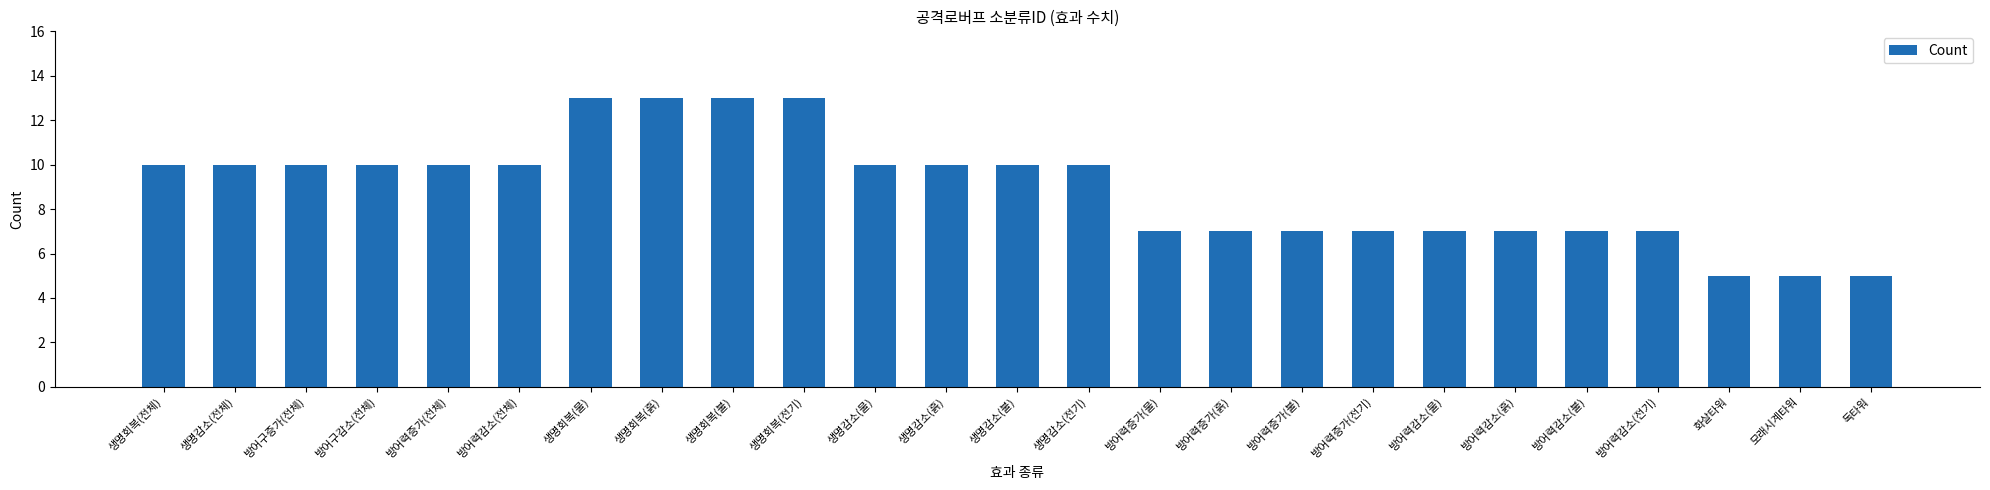

What is the label of the 24th bar from the right?

생명감소(전체)